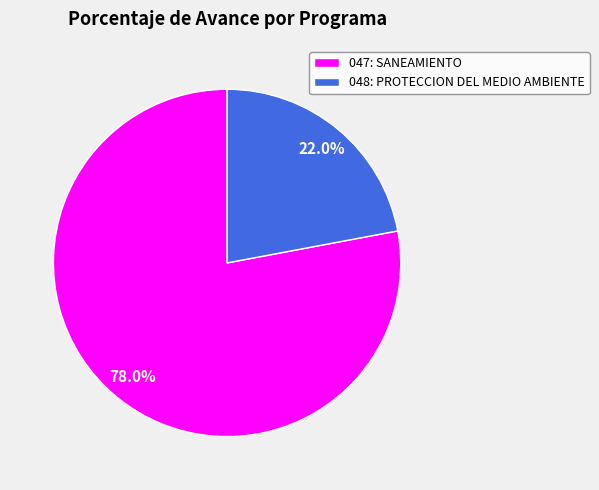

Is it true that 047: SANEAMIENTO is 78% of the pie?

True